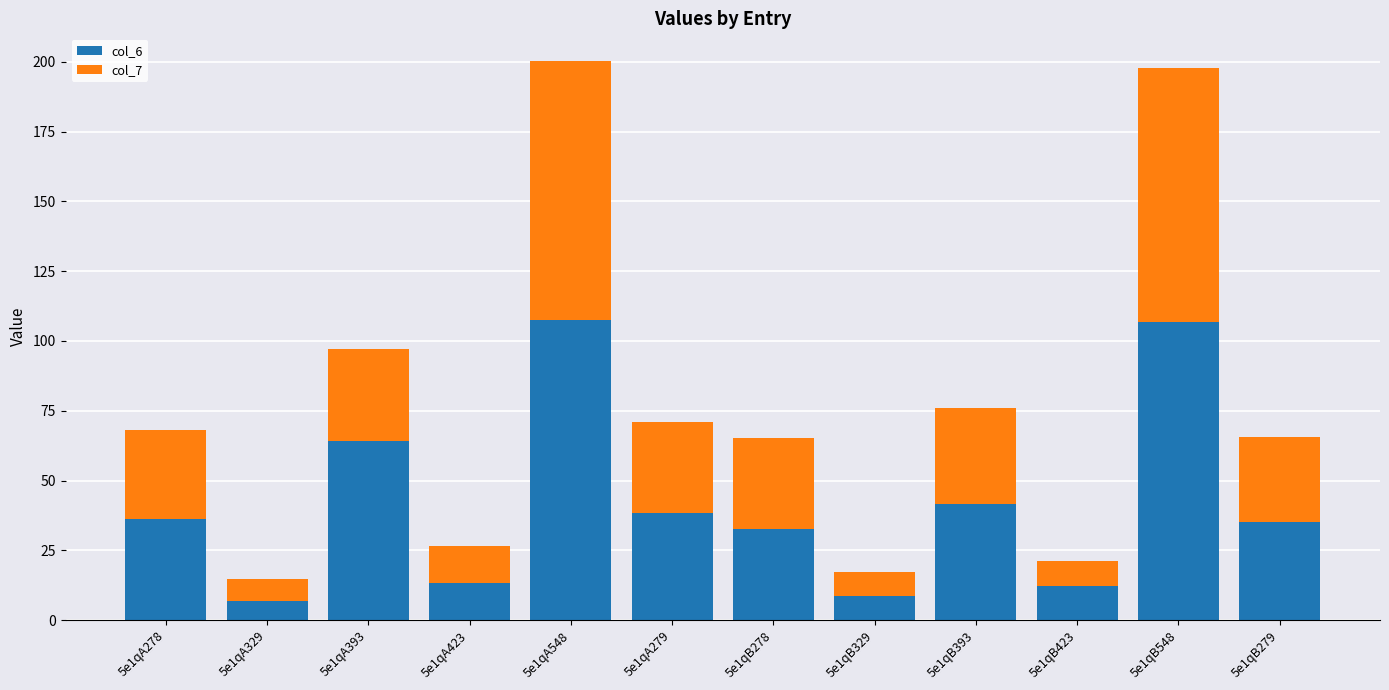

What is the sum of the col_6 values at 5e1qA393 and 5e1qA423?

77.5